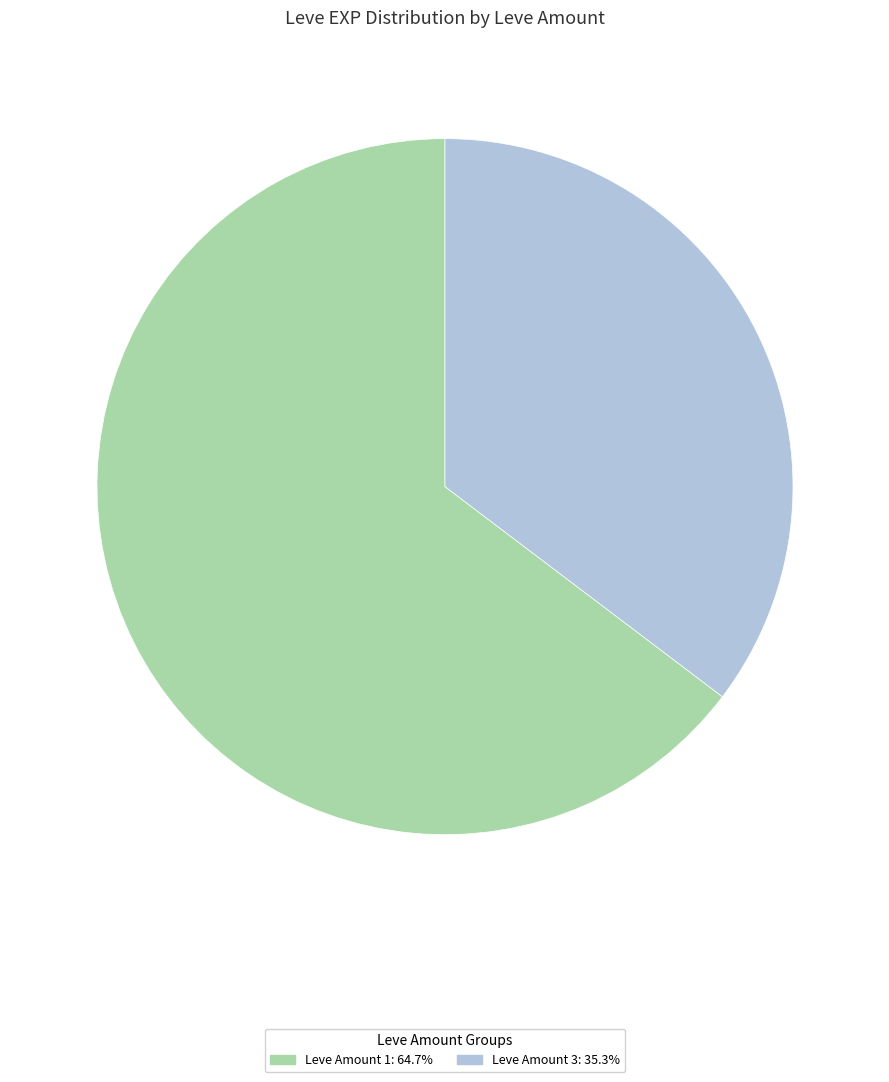

Does any single category account for the majority?

Yes